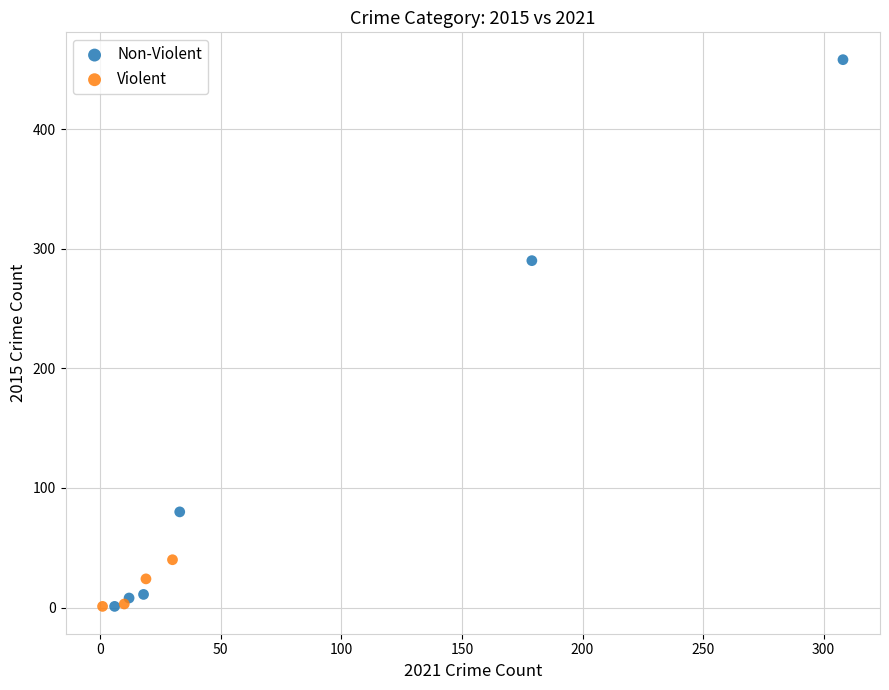

Which series reaches the maximum Y coordinate?

Non-Violent